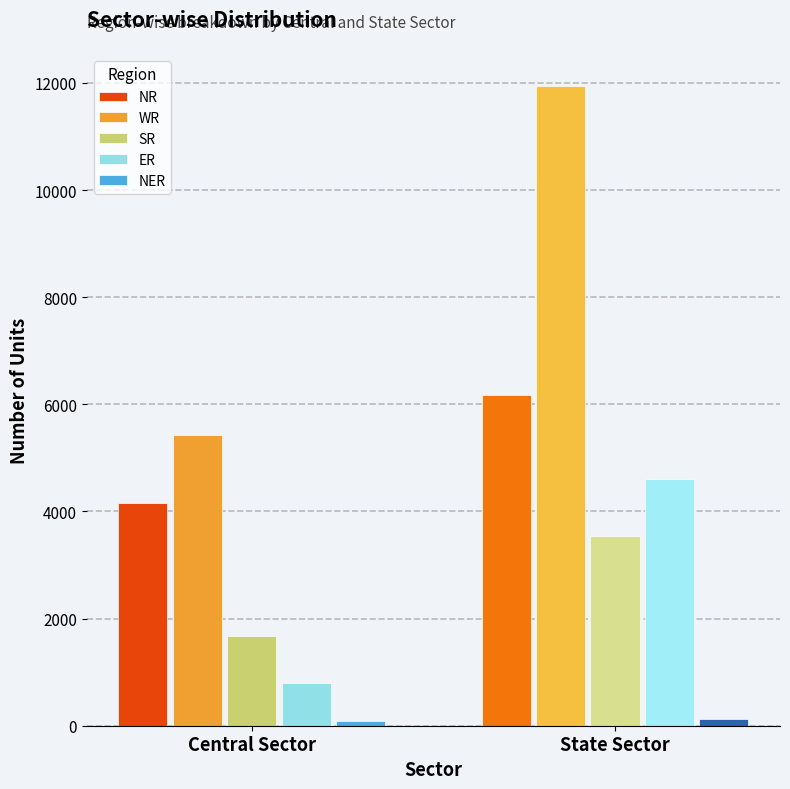

True or false: WR has a value of 11948 at State Sector.

True